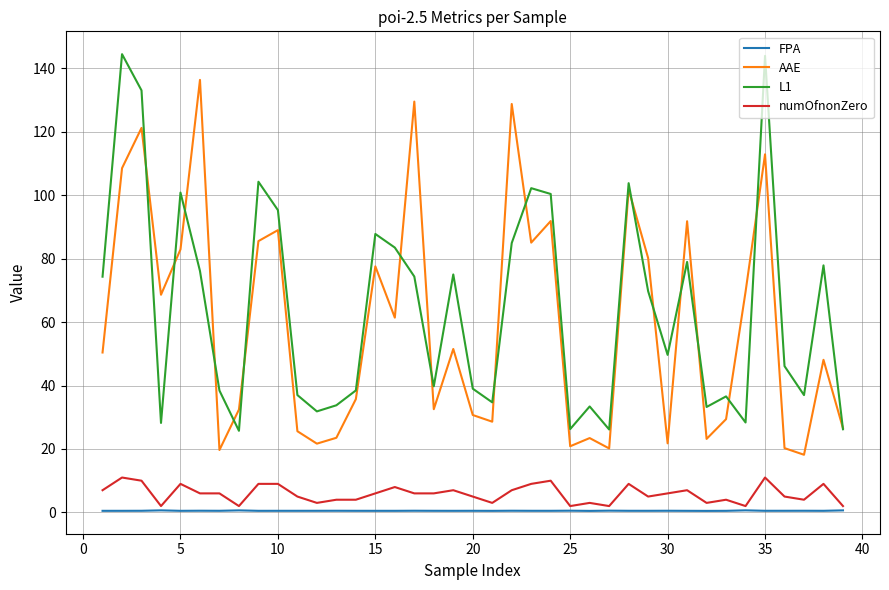

What is the maximum value shown in the chart?

144.5